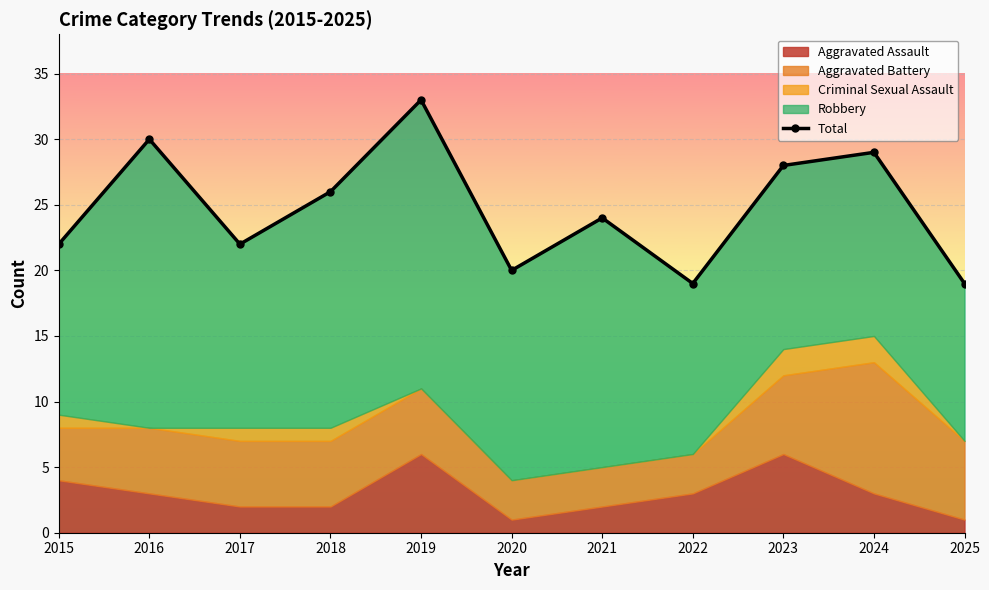

Where is the data nearest to the value 26?

2018